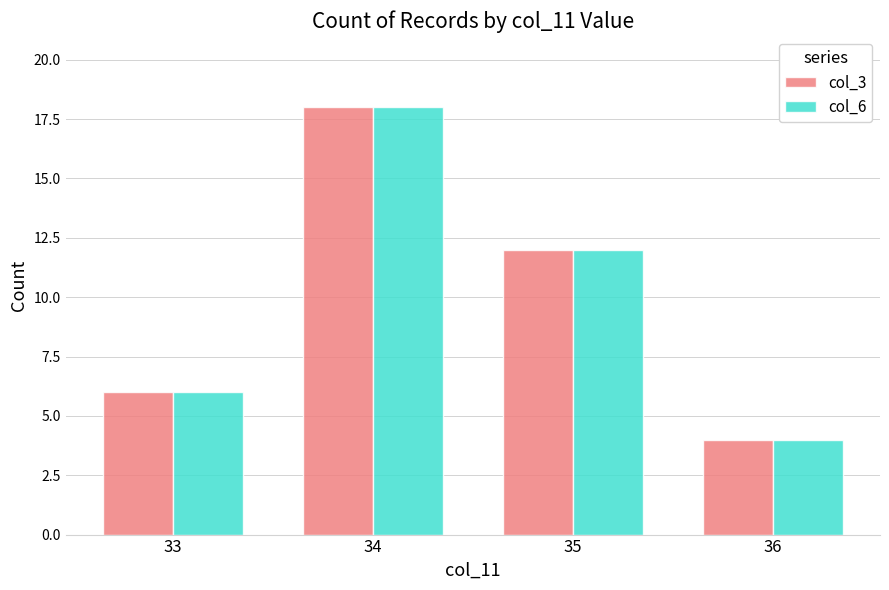

What is the value of the col_3 bar at the 3rd from the left?

12